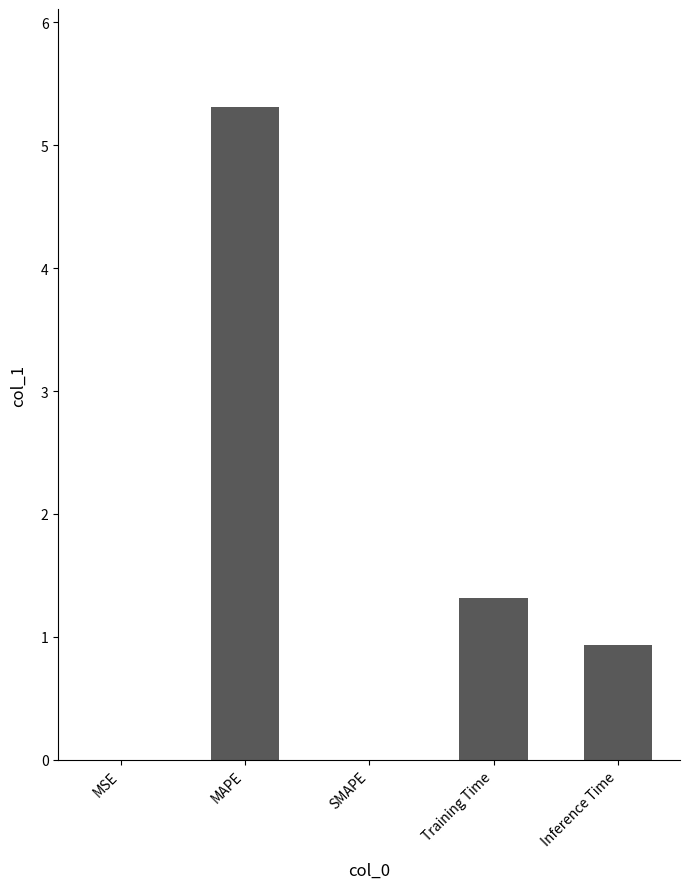

Read the value at MAPE.

5.3